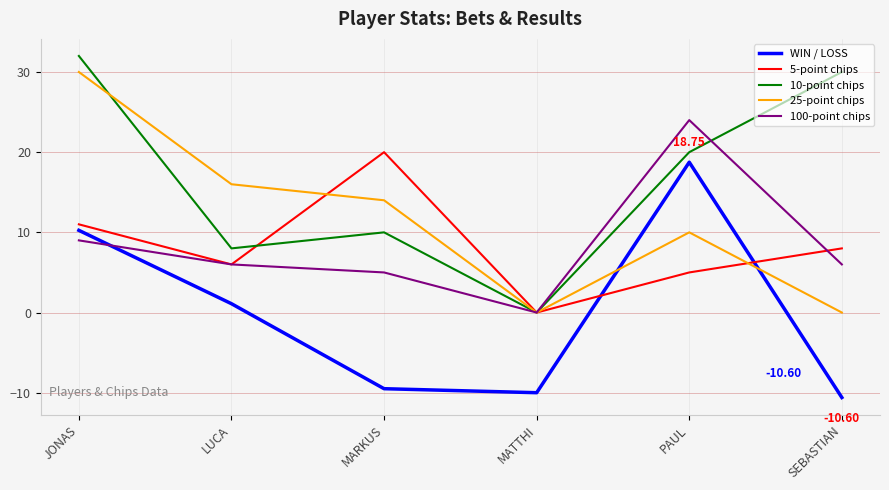

What is the difference between the highest and lowest values at JONAS?

23.0